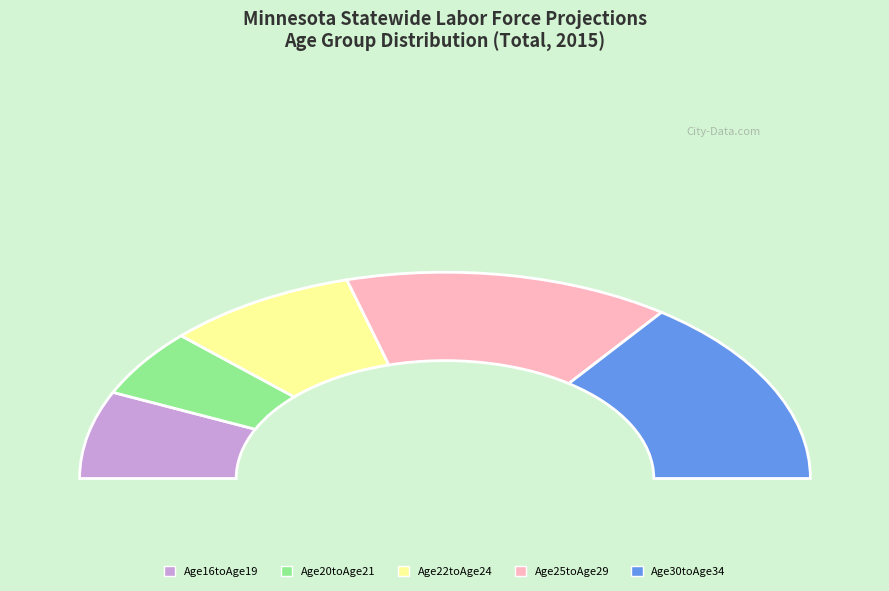

Count the number of slices in the pie.

5